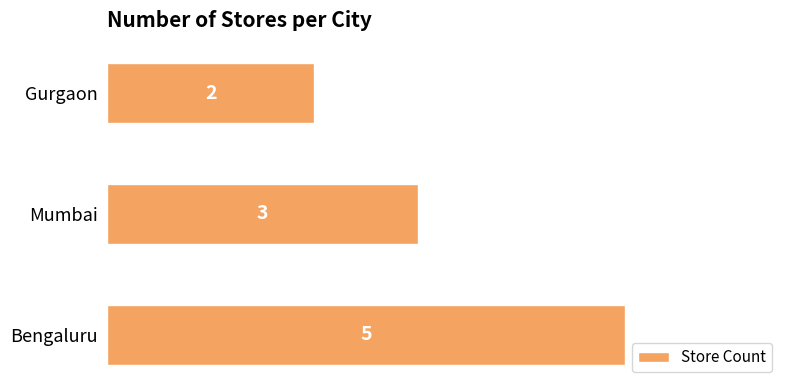

What is the sum of all values?

10